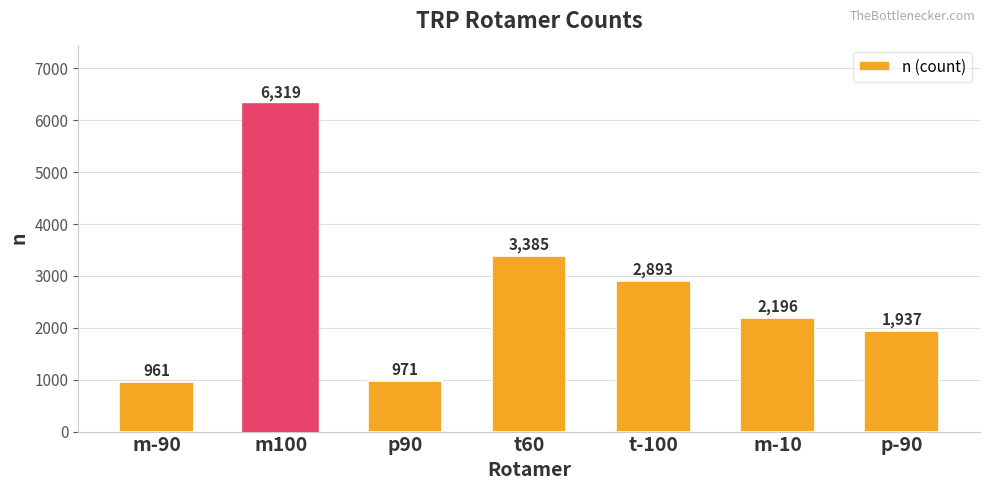

List the labels in order of value, largest first.

m100, t60, t-100, m-10, p-90, p90, m-90